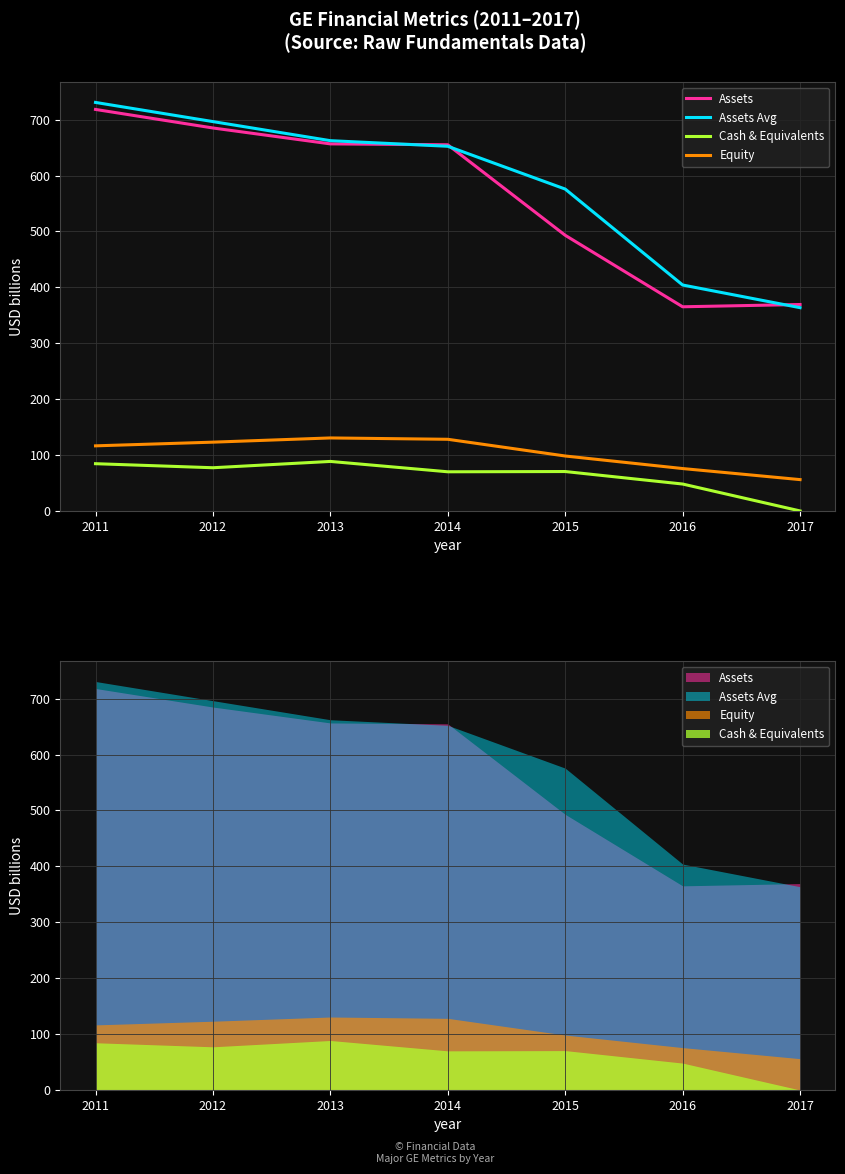

At which category is the sum across all series the highest?

2011